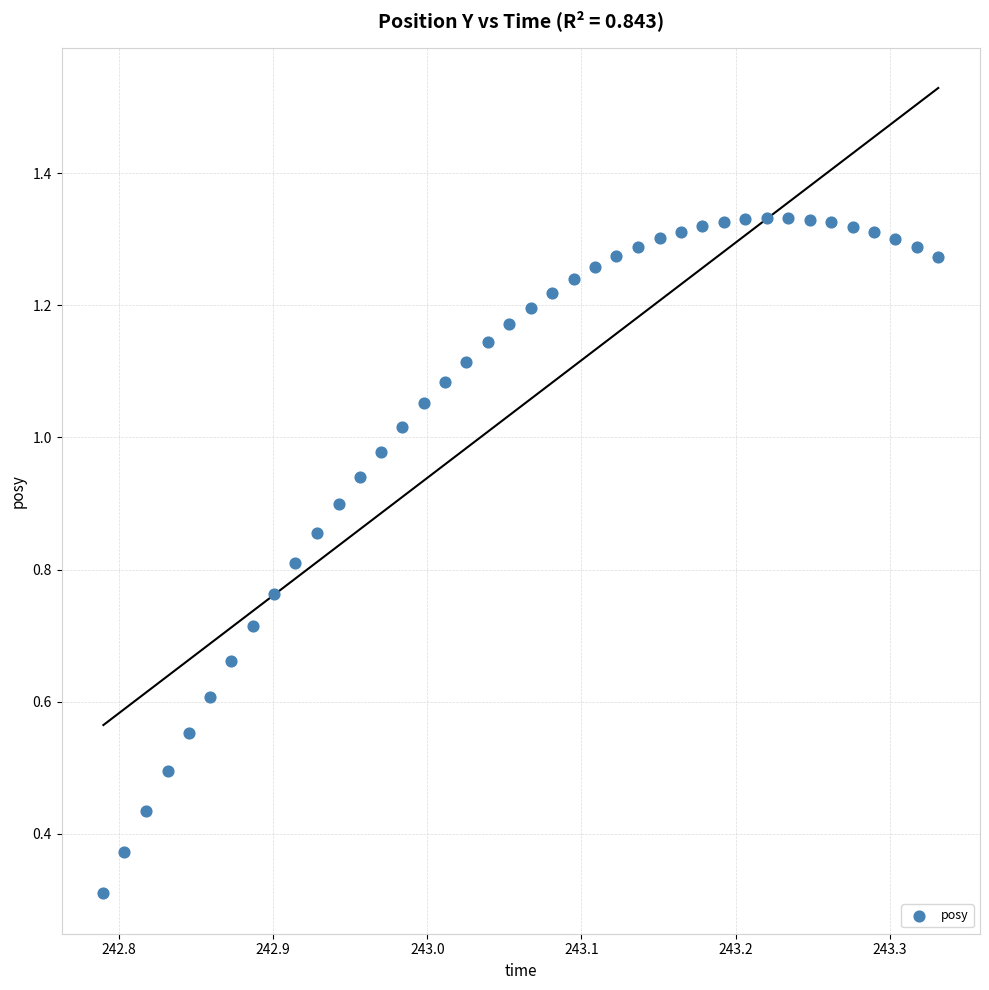

What Y value in the scatter plot is closest to 0?

0.3